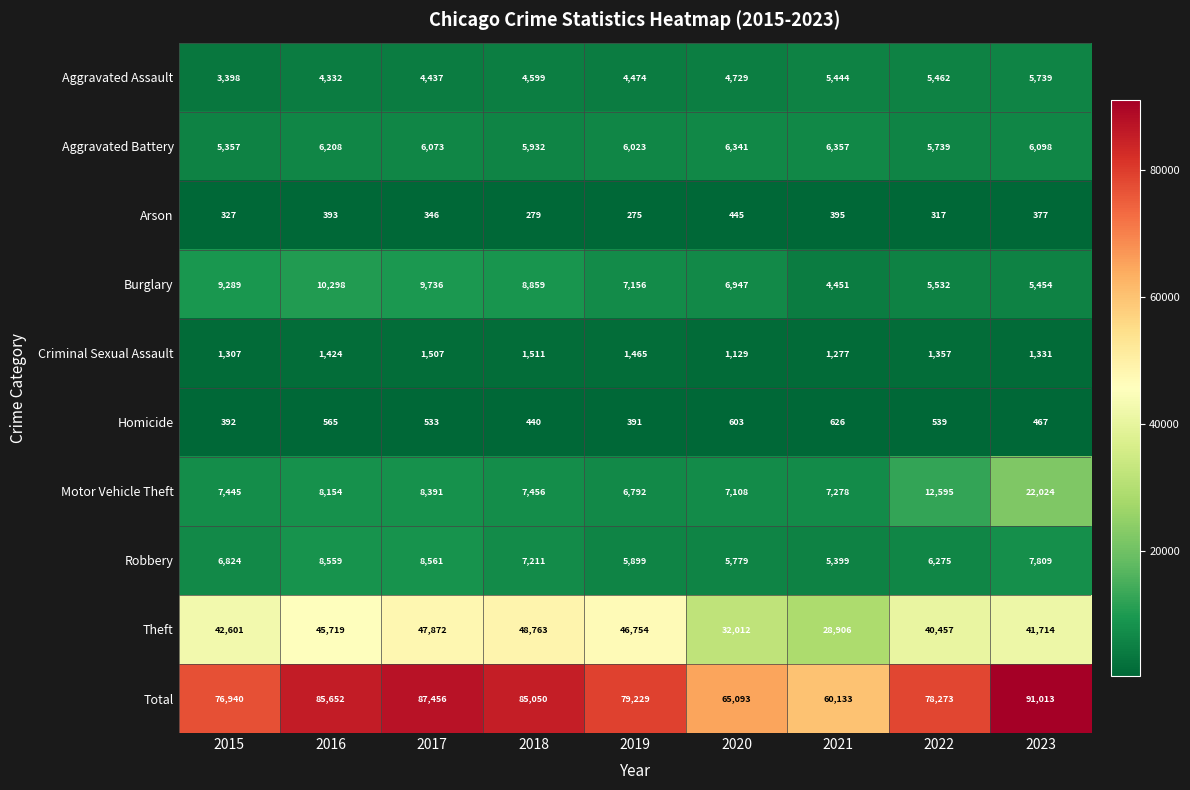

What is the smallest value displayed?

275